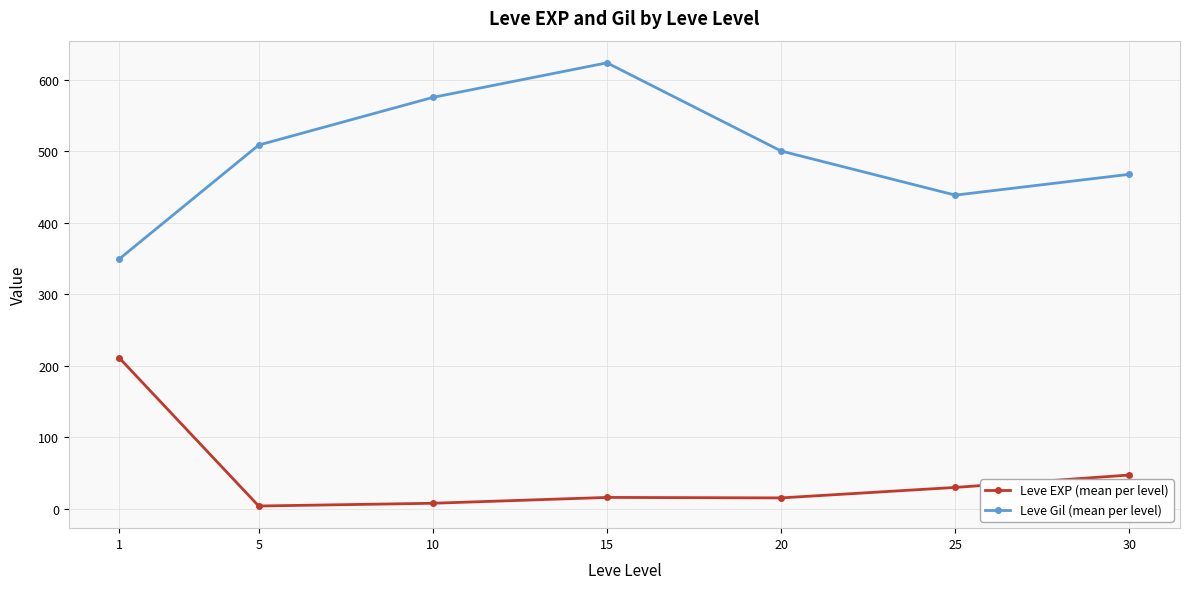

The value of Leve EXP (mean per level) at 25 is 29.7. True or false?

True